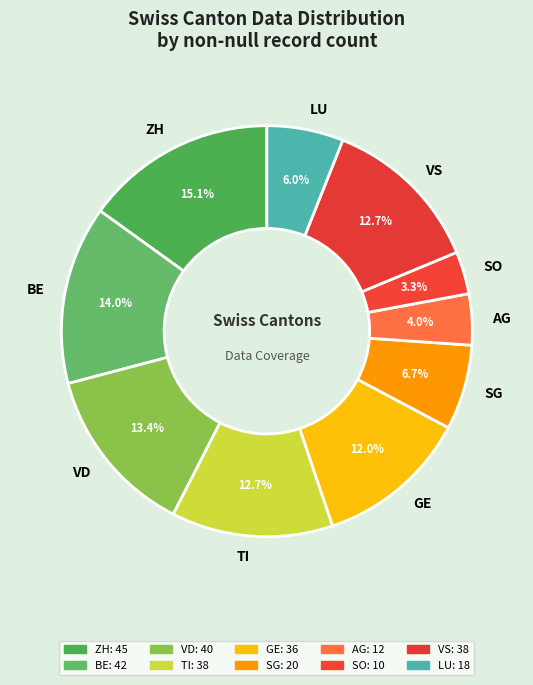

Which slice is the smallest?

SO